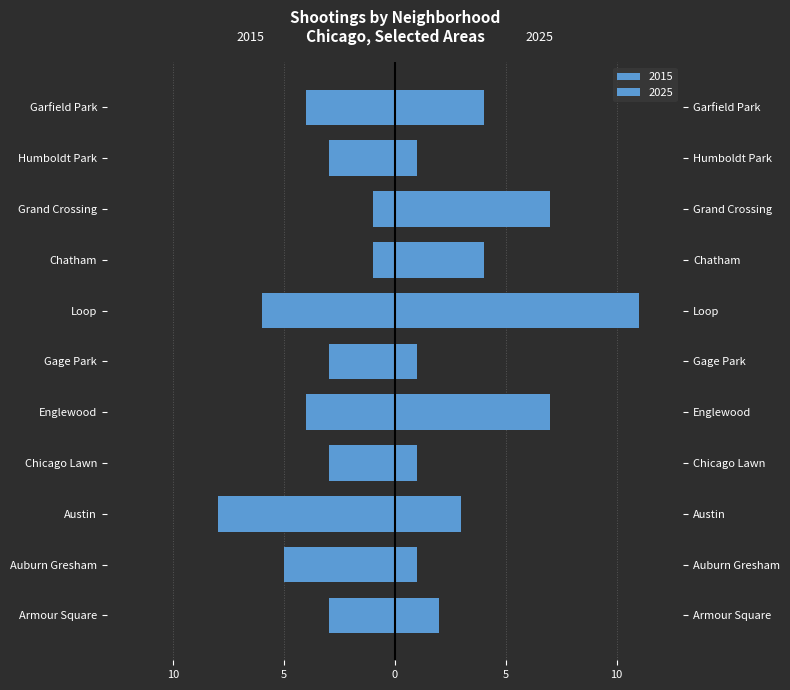

Reading right to left, what are all the values shown in this chart?

2015: -4	-3	-1	-1	-6	-3	-4	-3	-8	-5	-3
2025: 4	1	7	4	11	1	7	1	3	1	2